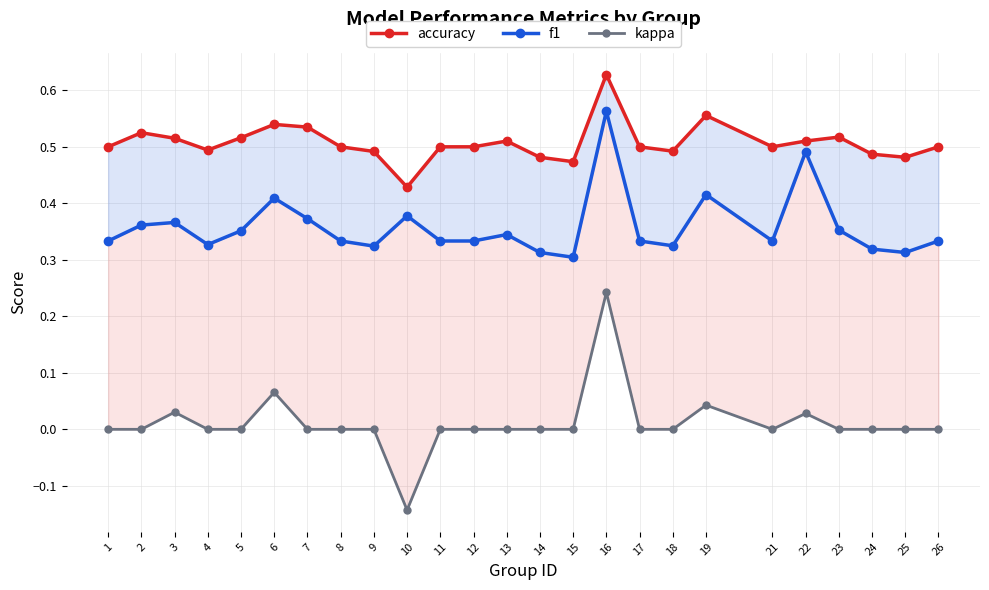

Is the value of kappa at 4 greater than the value of f1 at 1?

No